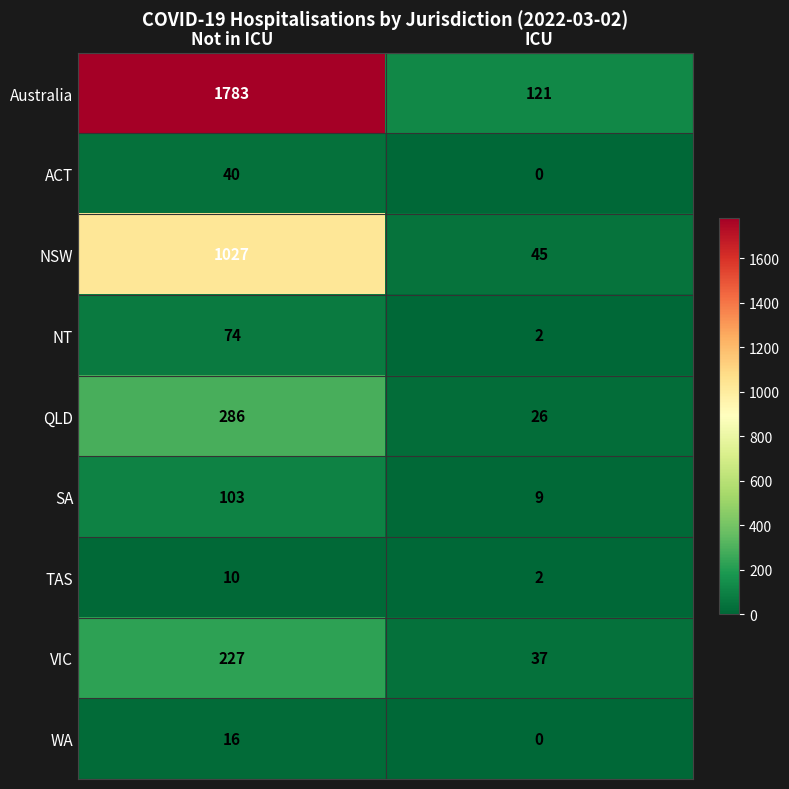

Between Not in ICU and ICU, which series saw the biggest shift?

Australia